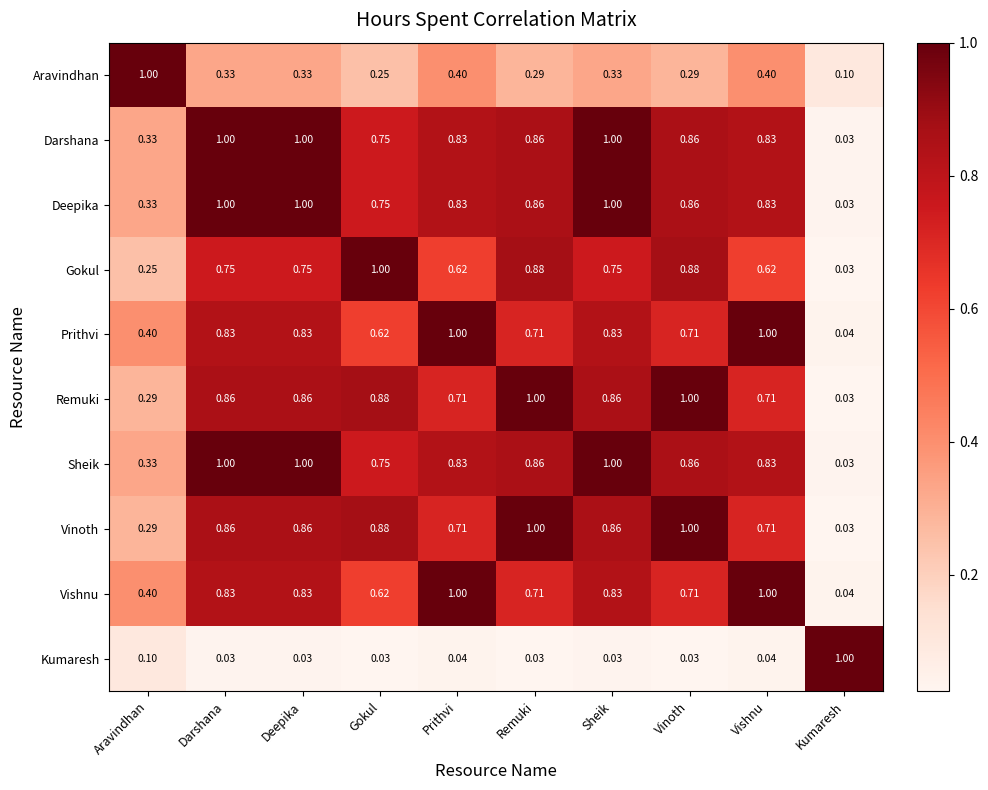

Is the value of Darshana at Remuki greater than the value of Deepika at Aravindhan?

Yes